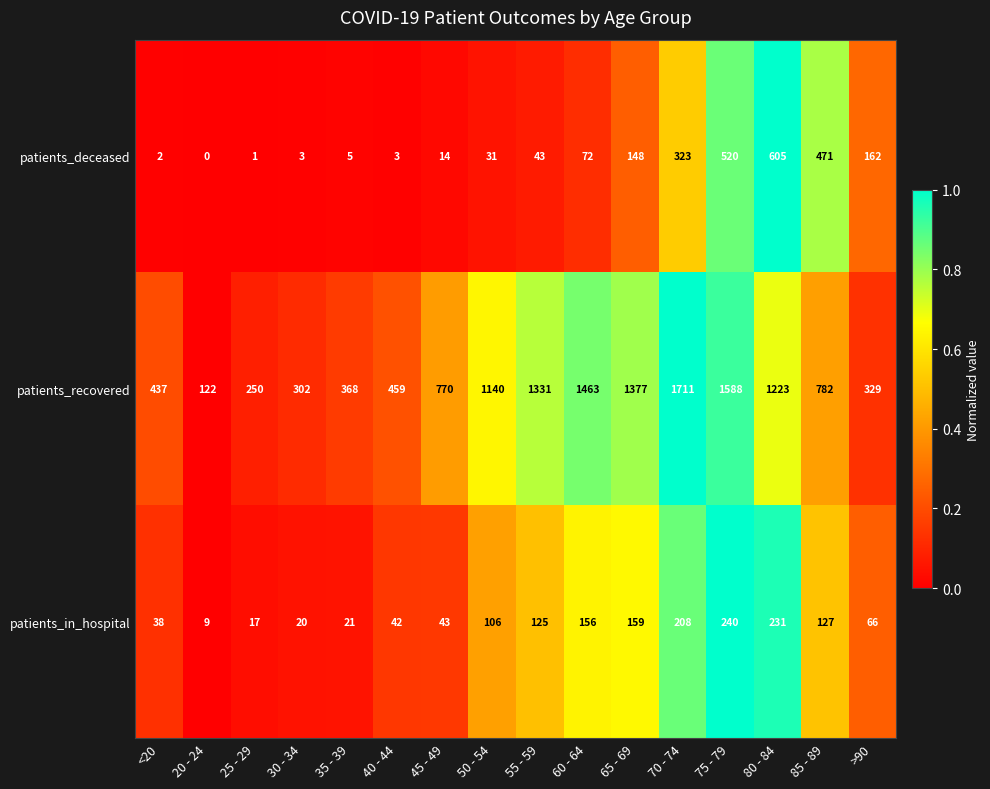

Which label corresponds to the largest value in the chart?

70 - 74